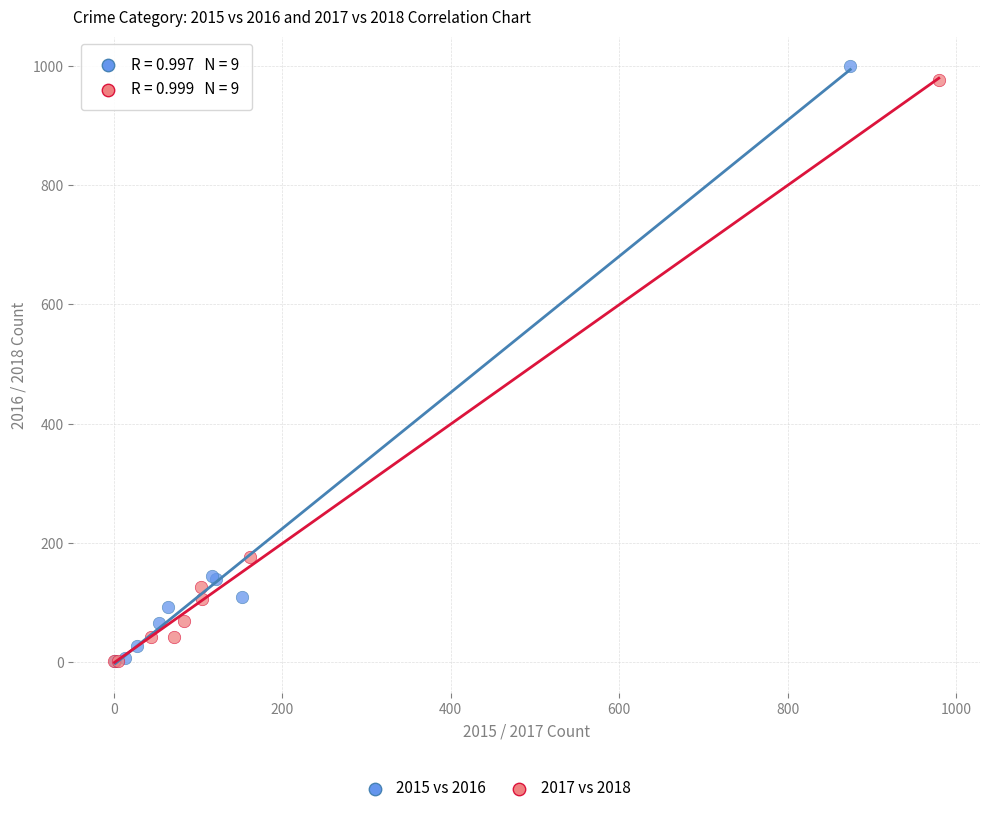

Which series has the widest spread of Y values?

2015 vs 2016